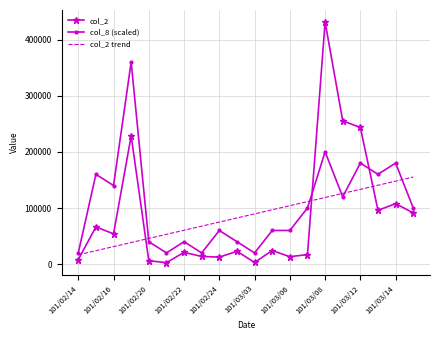

True or false: col_8 (scaled) and col_2 cross at least once.

True